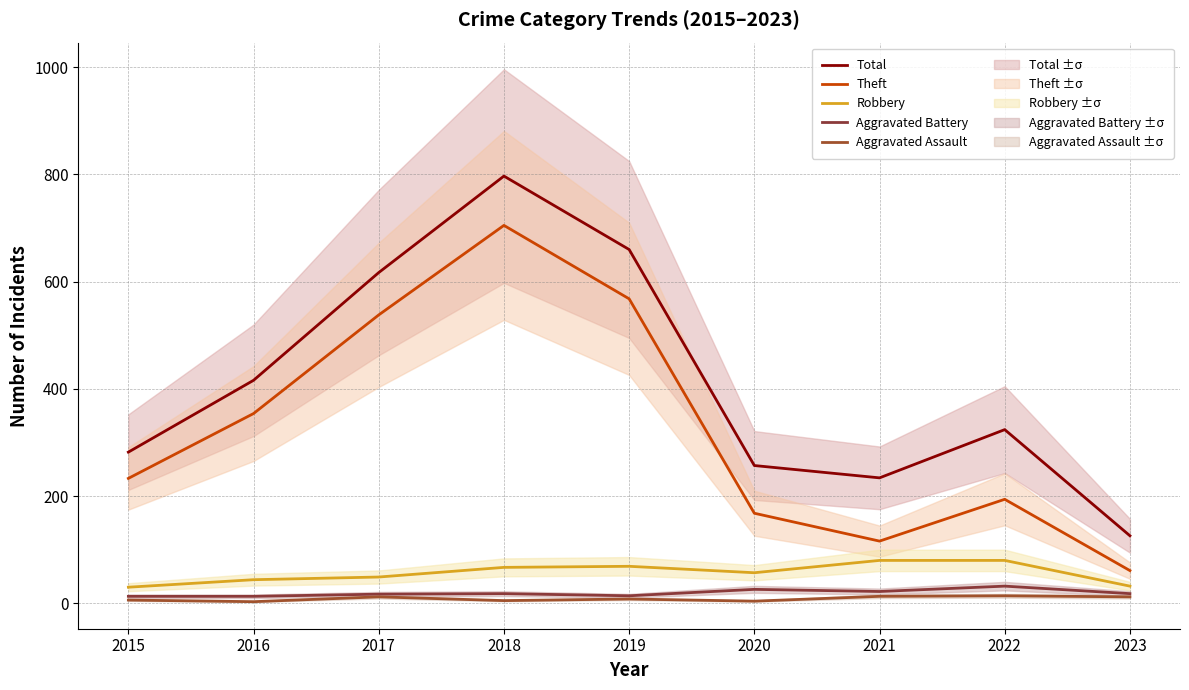

Is it true that Aggravated Assault equals 2 at 2018?

False